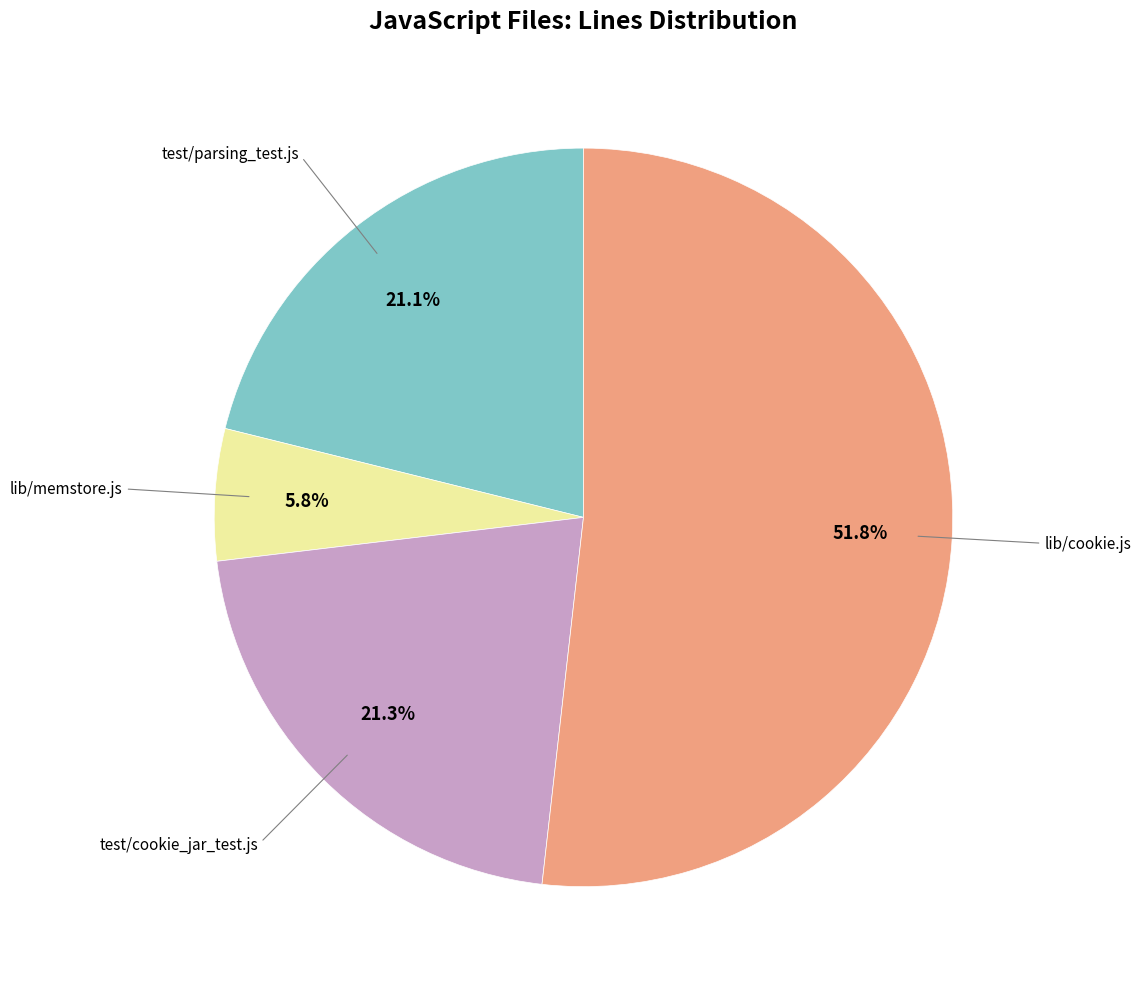

Do test/parsing_test.js and lib/memstore.js together represent more than half of the pie?

No